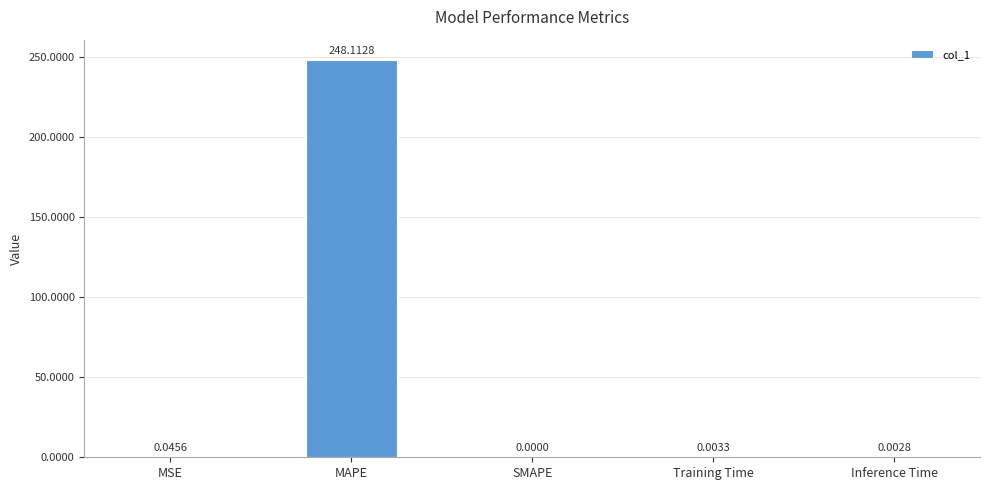

Between SMAPE and MSE, which is larger?

MSE